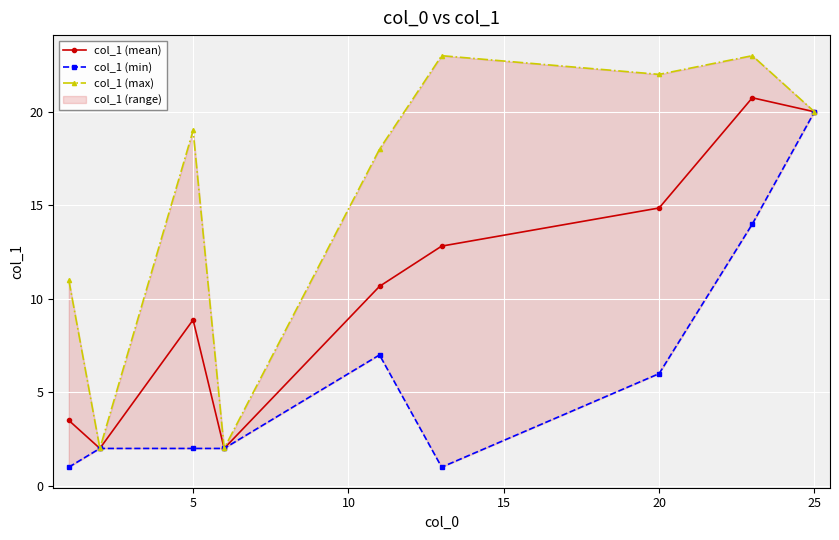

What is the difference between the second highest and second lowest values in the col_1 (mean) series?

18.0